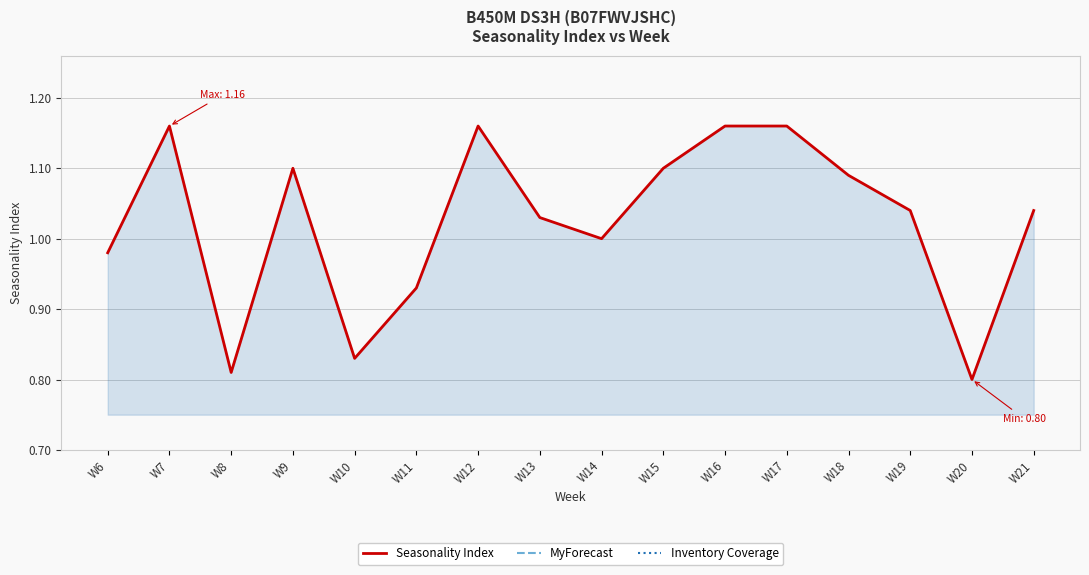

How many distinct data groups are displayed?

3